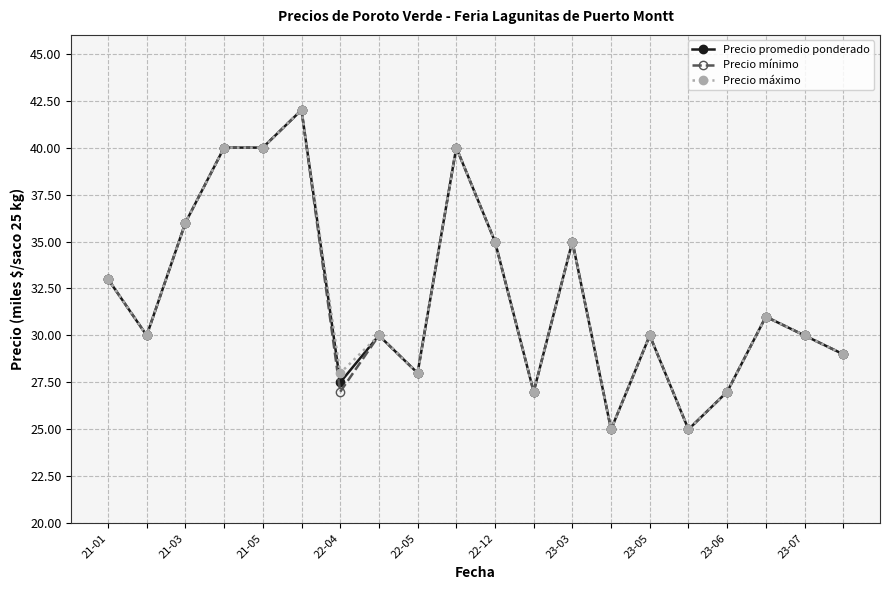

What is the lowest value of the Precio promedio ponderado series?

25000